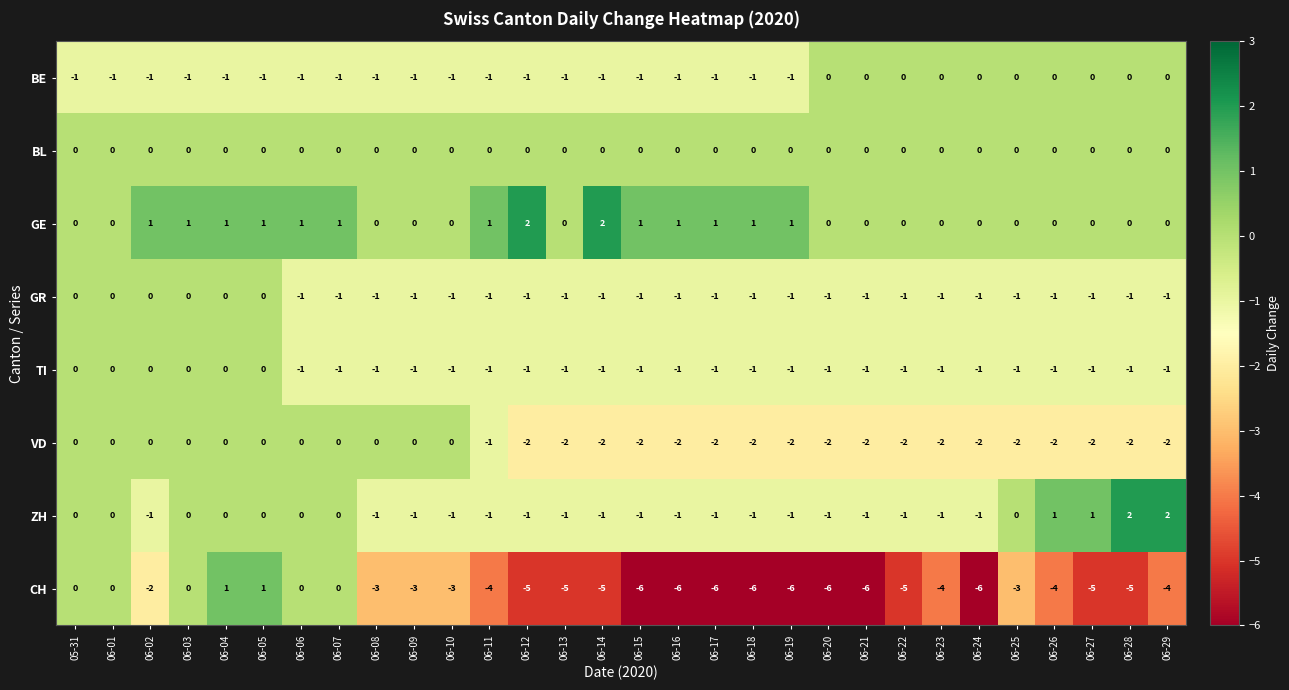

What is the sum of all TI values?

-24